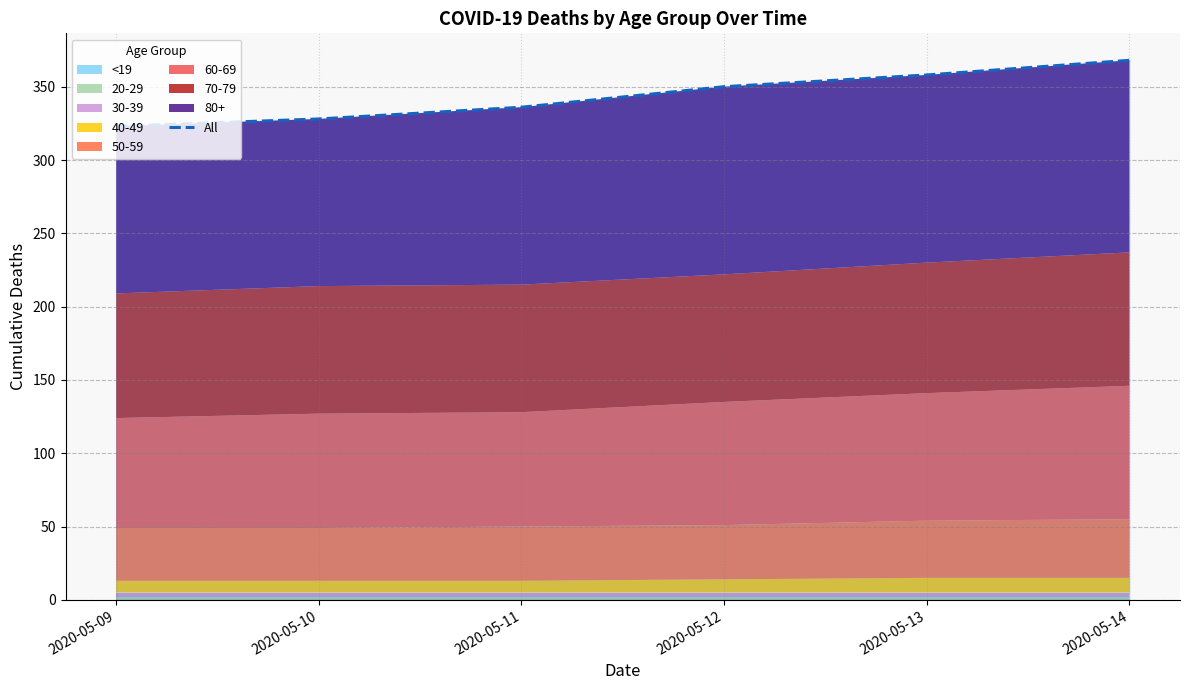

Read the value at 2020-05-13, to the nearest 5.

360